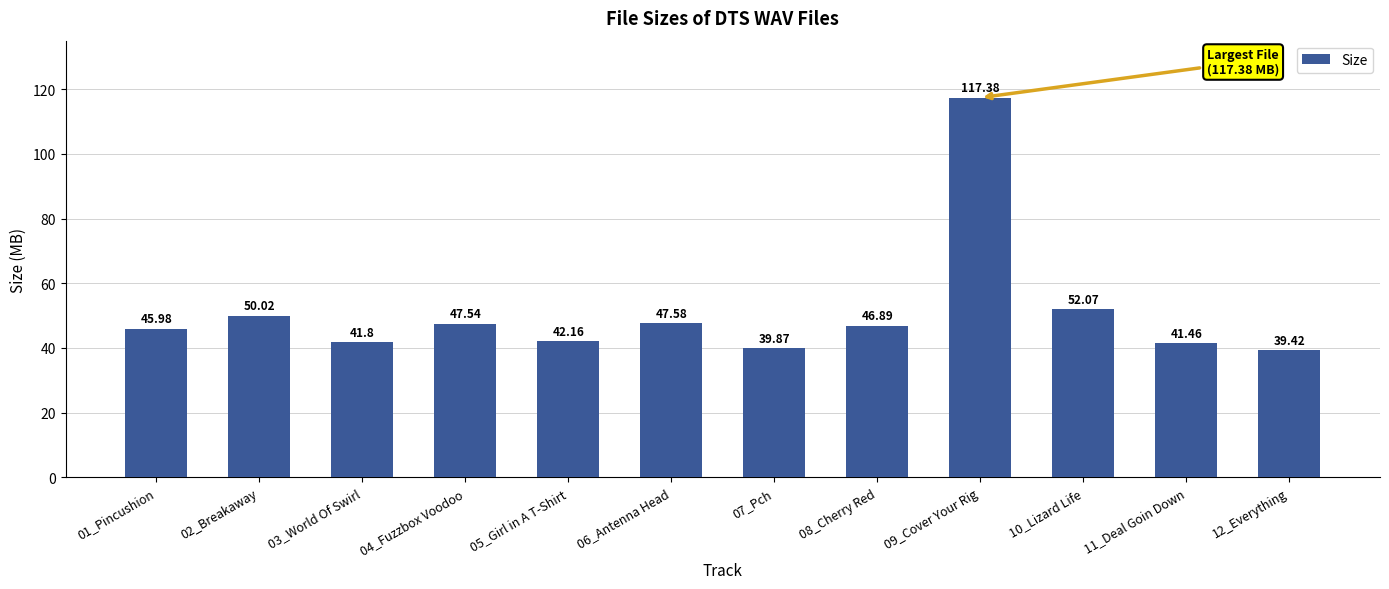

How many series are shown in this chart?

1